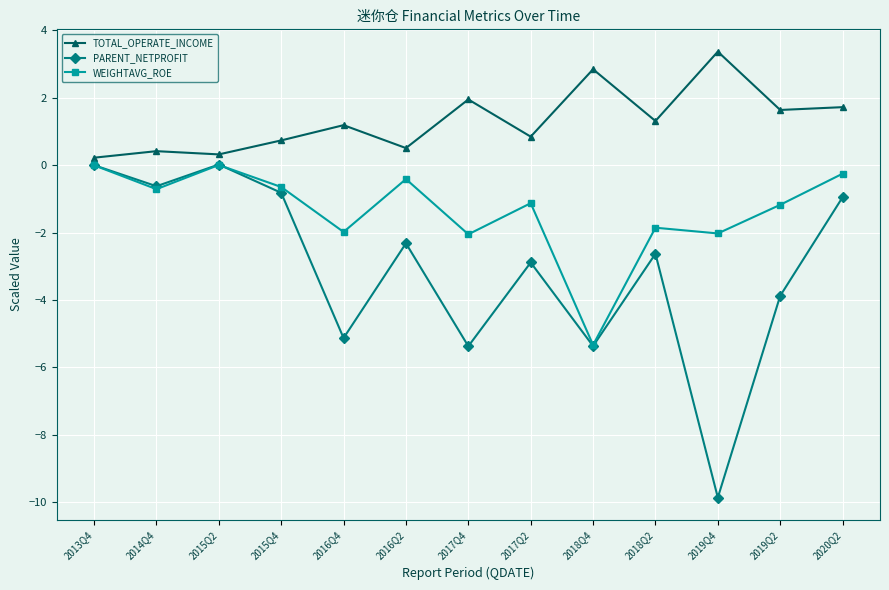

Rank the series by their average value, from lowest to highest.

PARENT_NETPROFIT, WEIGHTAVG_ROE, TOTAL_OPERATE_INCOME